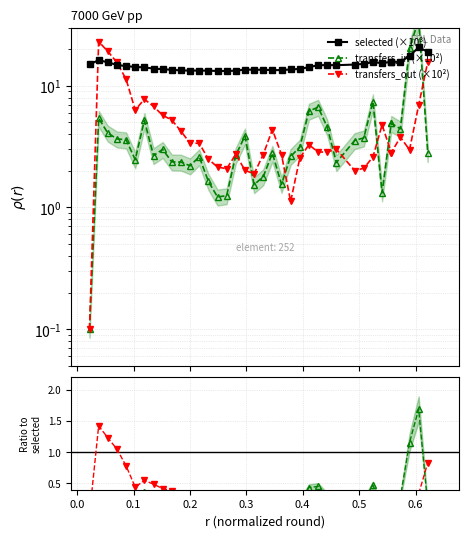

Which series has the largest range (max minus min)?

transfers_in (×10²)